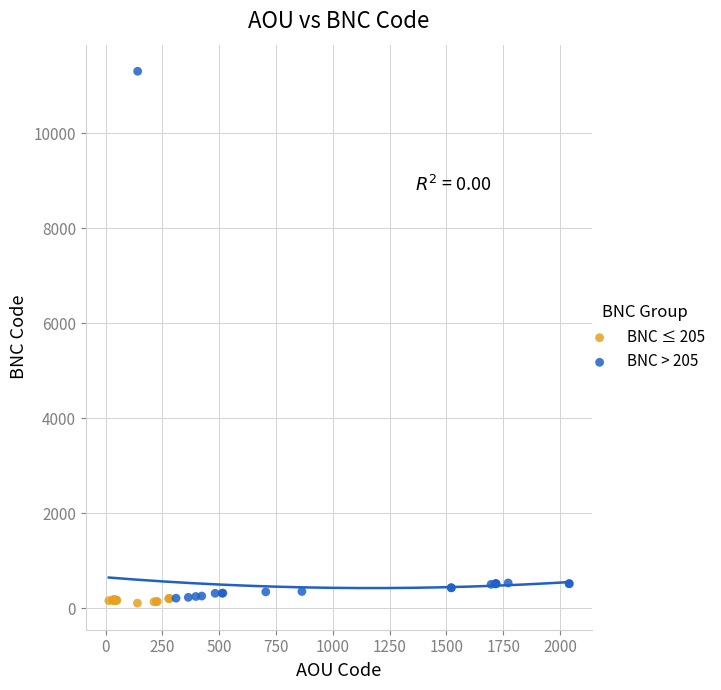

Which series reaches the maximum Y coordinate?

BNC > 205